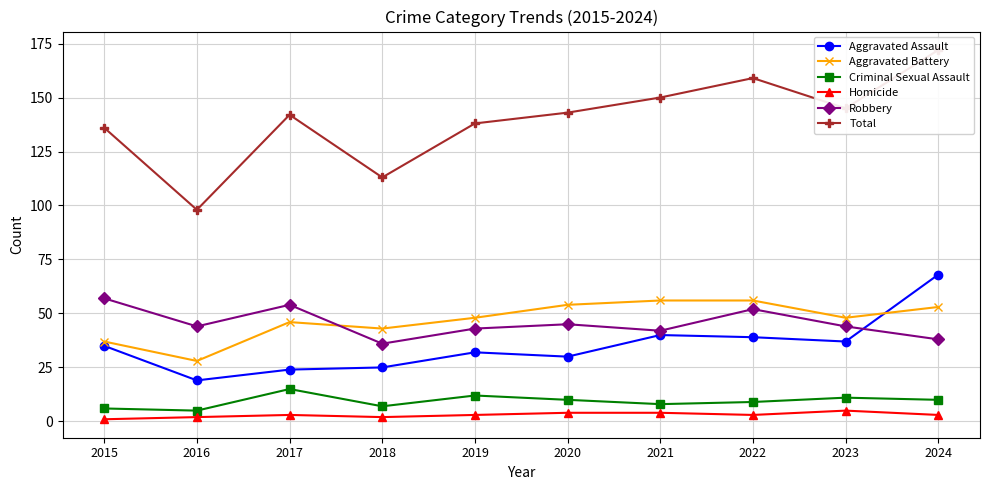

Between 2017 and 2022, which is larger?

2022